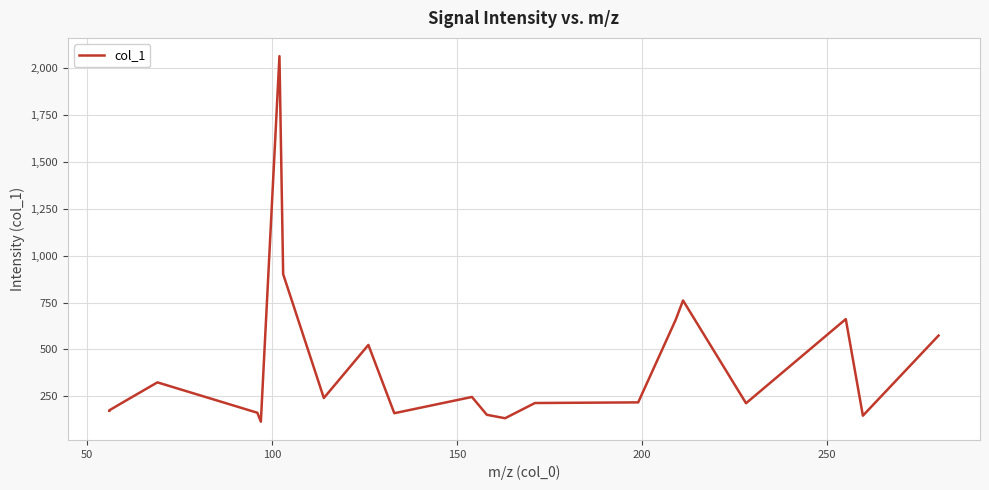

What is the greatest value displayed?

2064.5